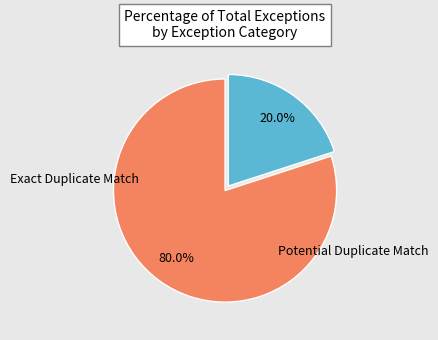

To the nearest percent, what is the difference between the largest and smallest slice percentages?

60%